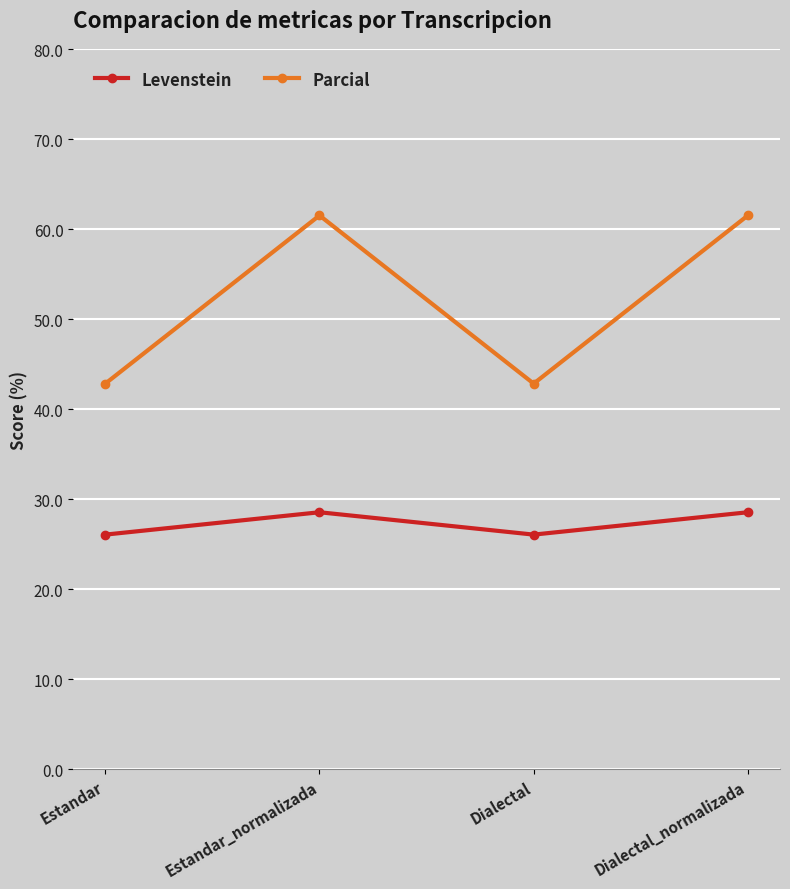

What is the value of the Parcial point at the 3rd from the left?

42.9